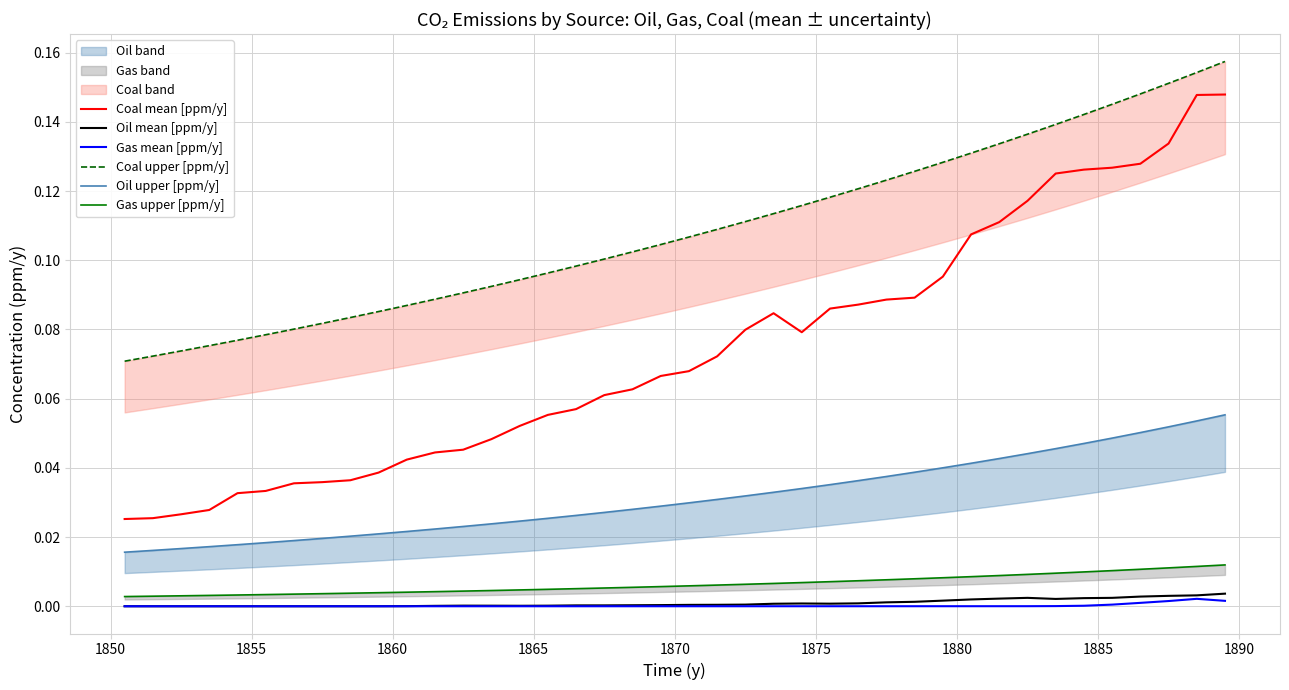

Which series has the largest total across all categories?

Coal upper [ppm/y]